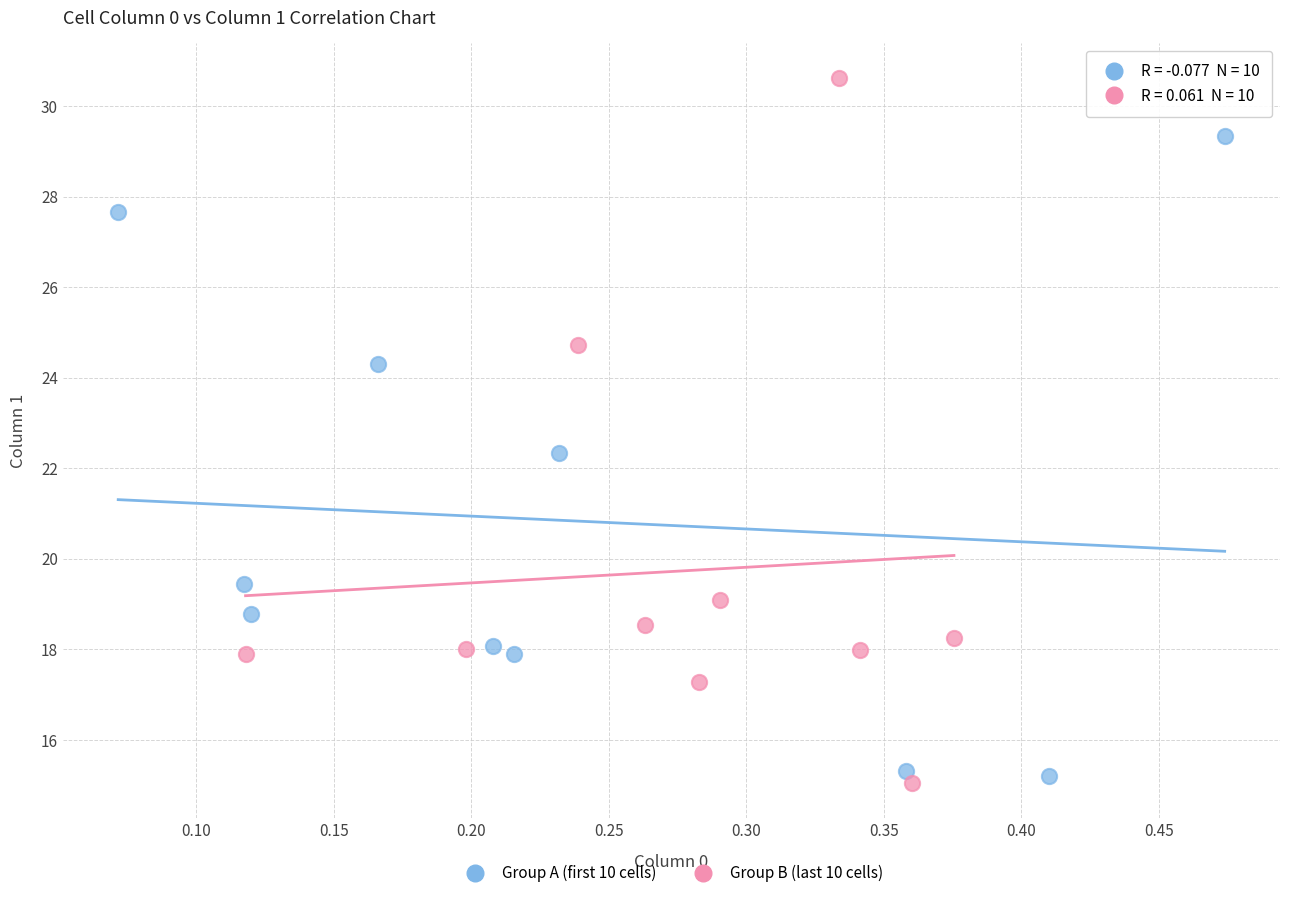

Which series contains the highest Y value?

Group B (last 10 cells)